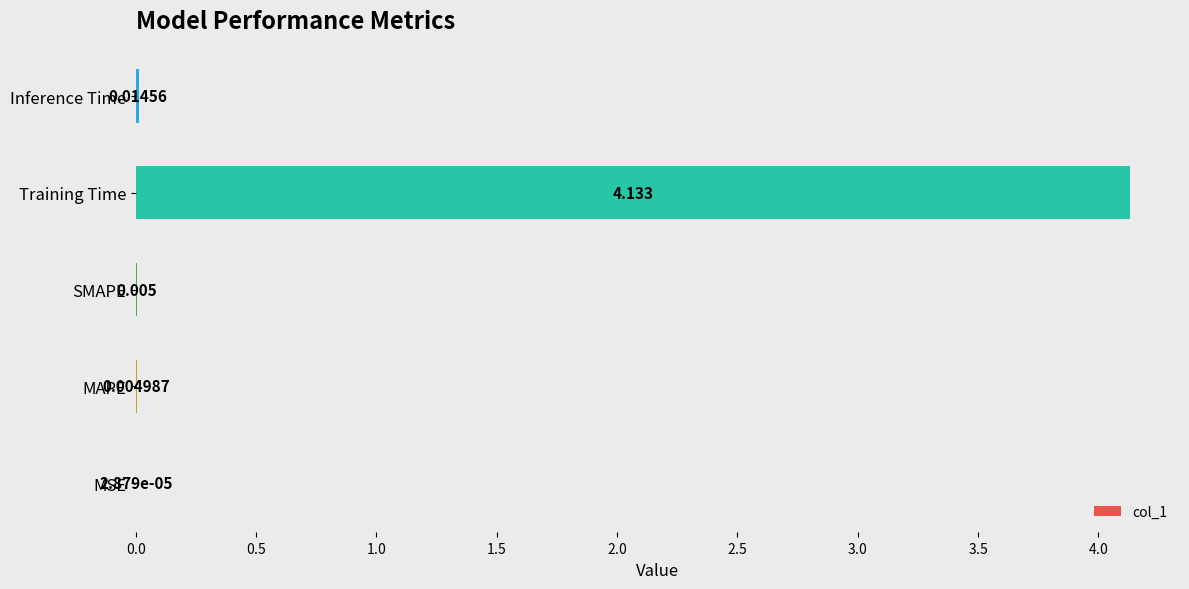

Between MSE and MAPE, which is larger?

MAPE